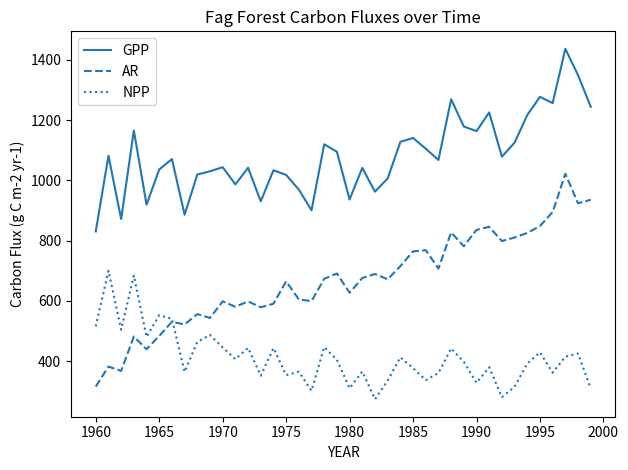

What is the greatest value displayed?

1436.6